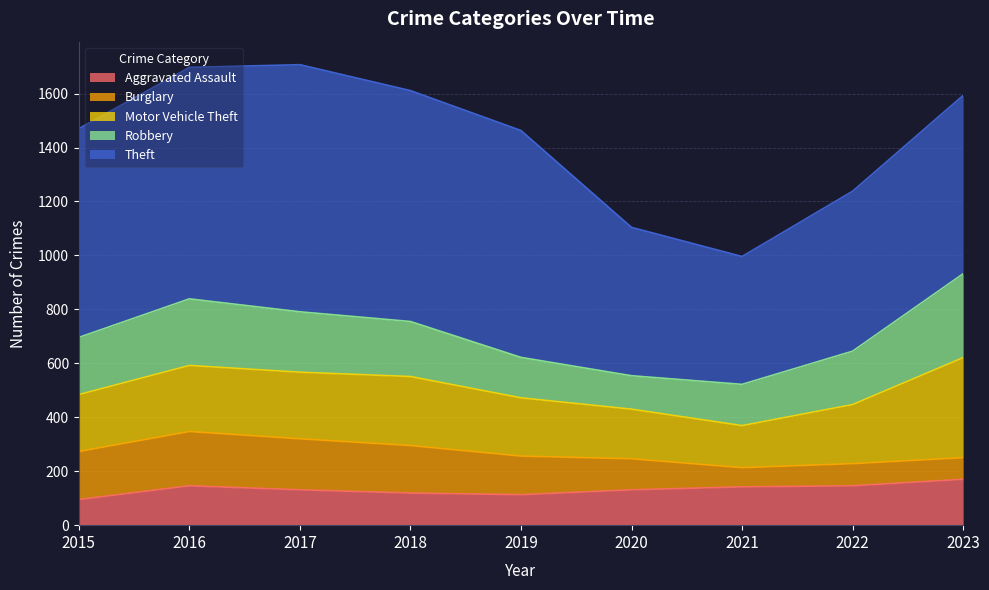

List the series in order of their peak value, lowest first.

Aggravated Assault, Burglary, Robbery, Motor Vehicle Theft, Theft